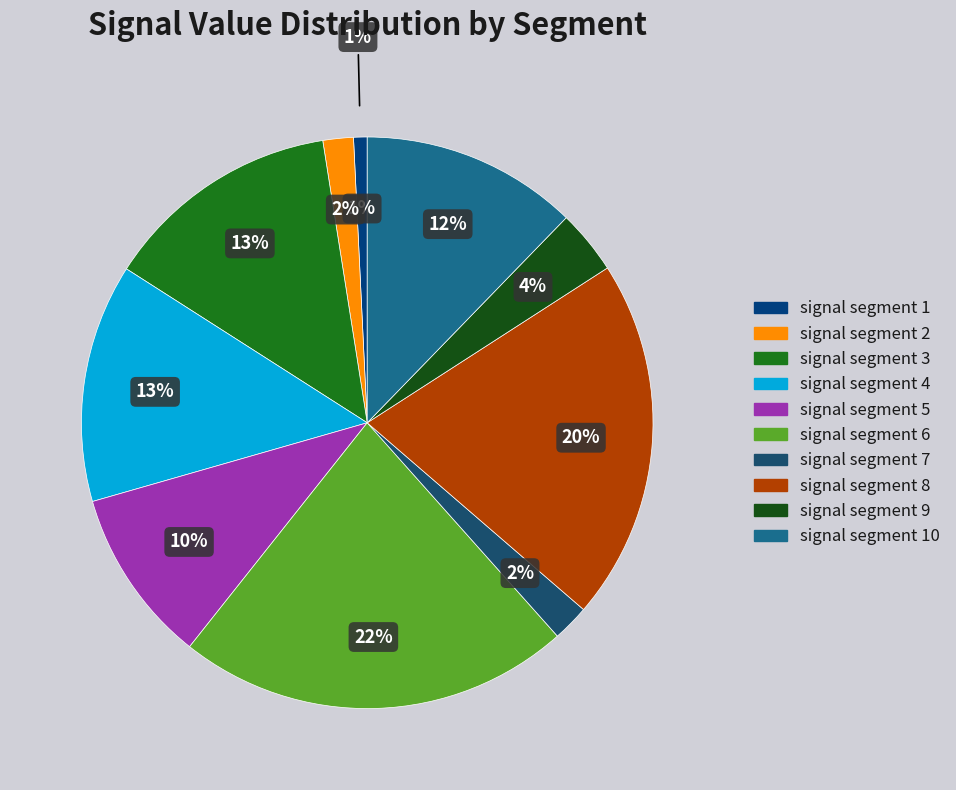

Which slice is the smallest?

signal segment 1